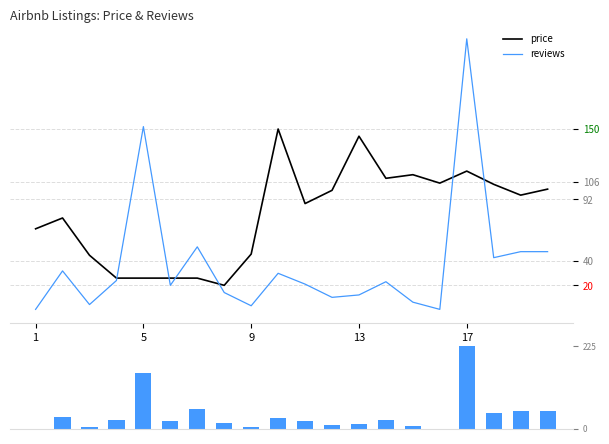

Reading left to right, list all the values displayed in this chart.

price: 67	76	45	26	26	26	26	20	46	150	88	99	144	109	112	105	115	104	95	100
reviews: 0	32	4	24	152	20	52	14	3	30	21	10	12	23	6	0	225	43	48	48
reviews (vol): 0	32	4	24	152	20	52	14	3	30	21	10	12	23	6	0	225	43	48	48